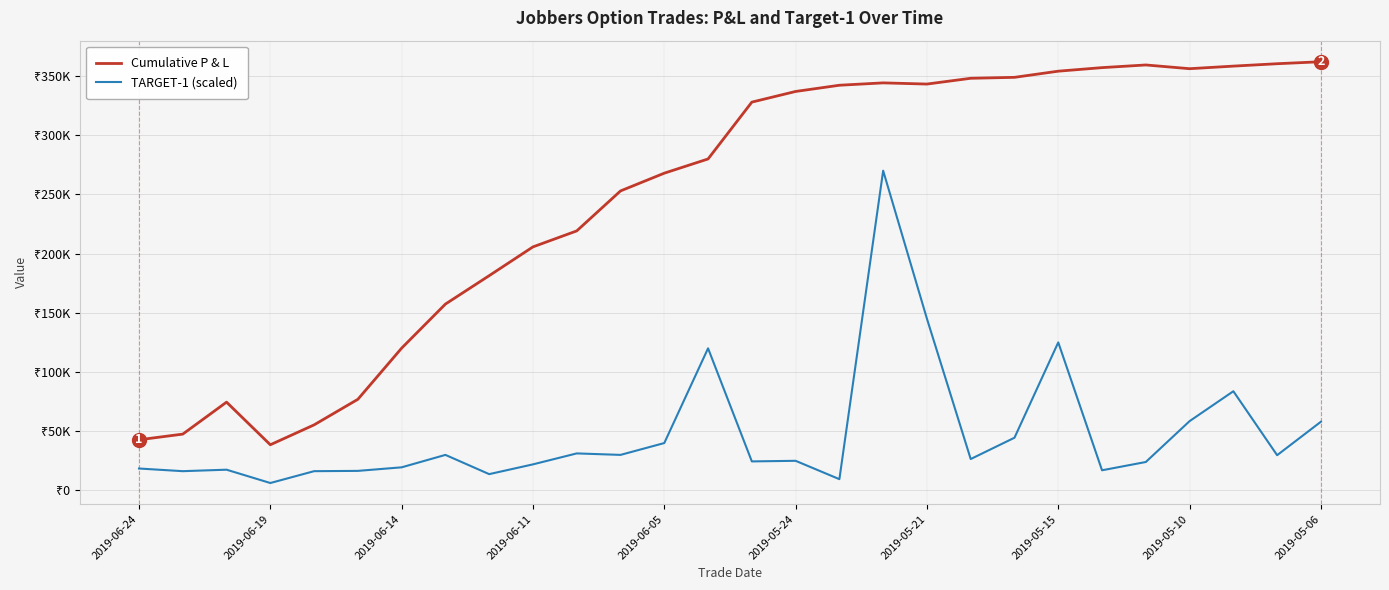

How many interior local valleys does the TARGET-1 (scaled) series have?

9